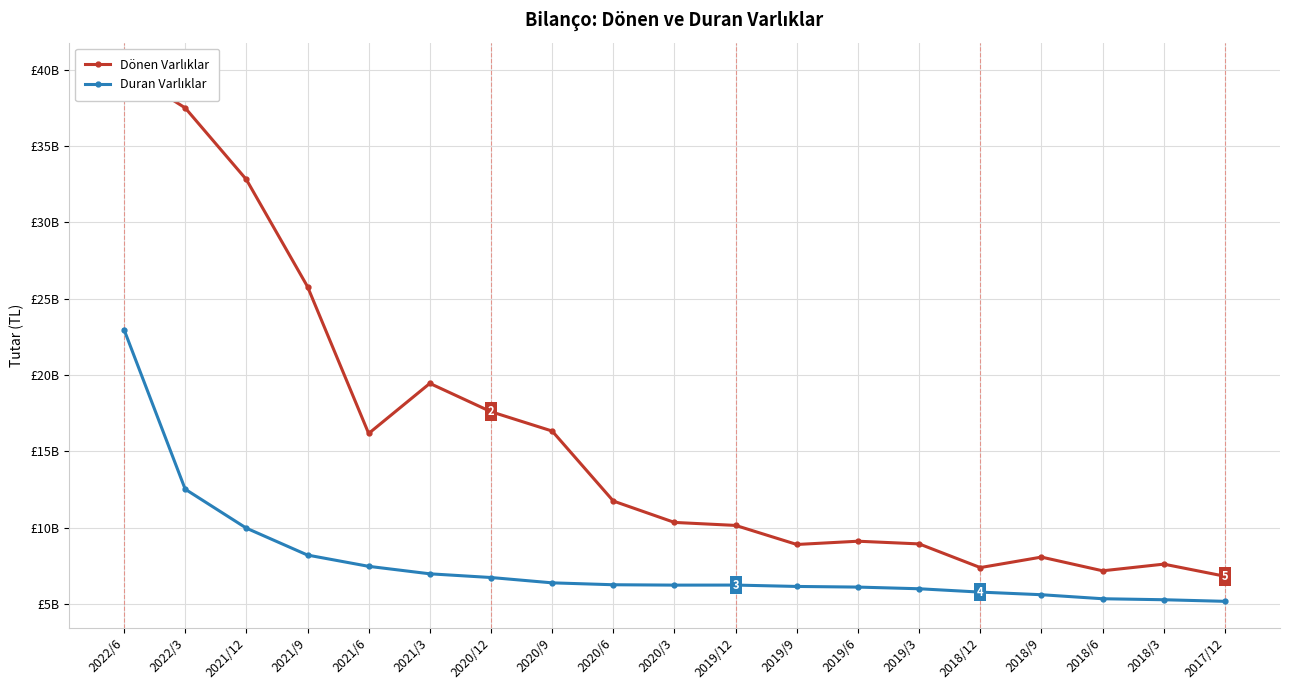

How many lines are shown in the chart?

2